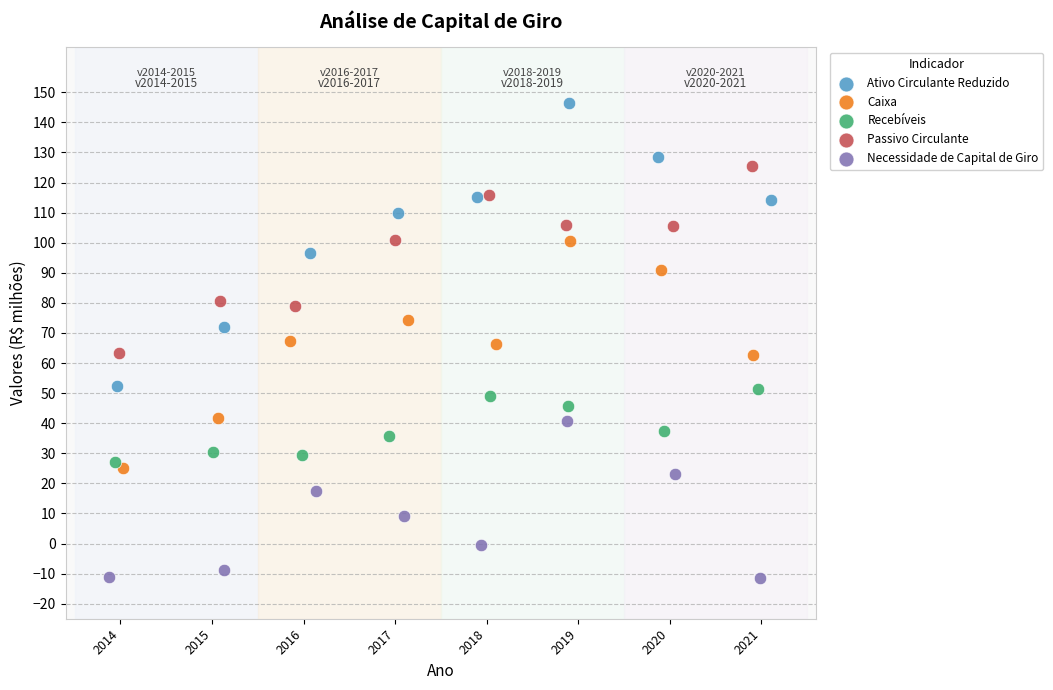

What are all the series names shown in the legend?

Ativo Circulante Reduzido, Caixa, Recebíveis, Passivo Circulante, Necessidade de Capital de Giro